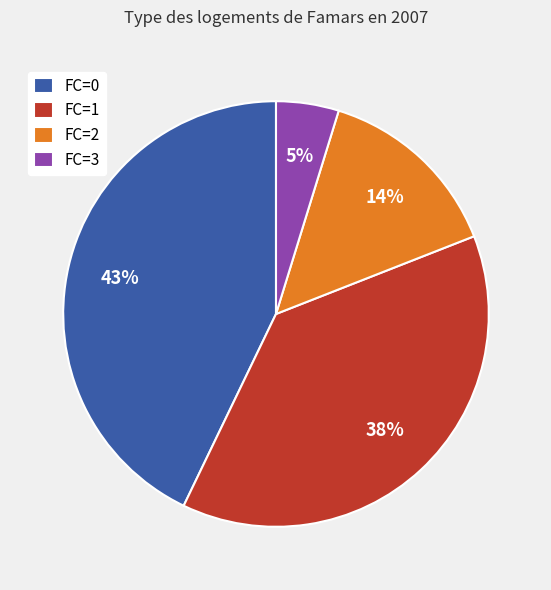

Is FC=1 the majority of the pie?

No